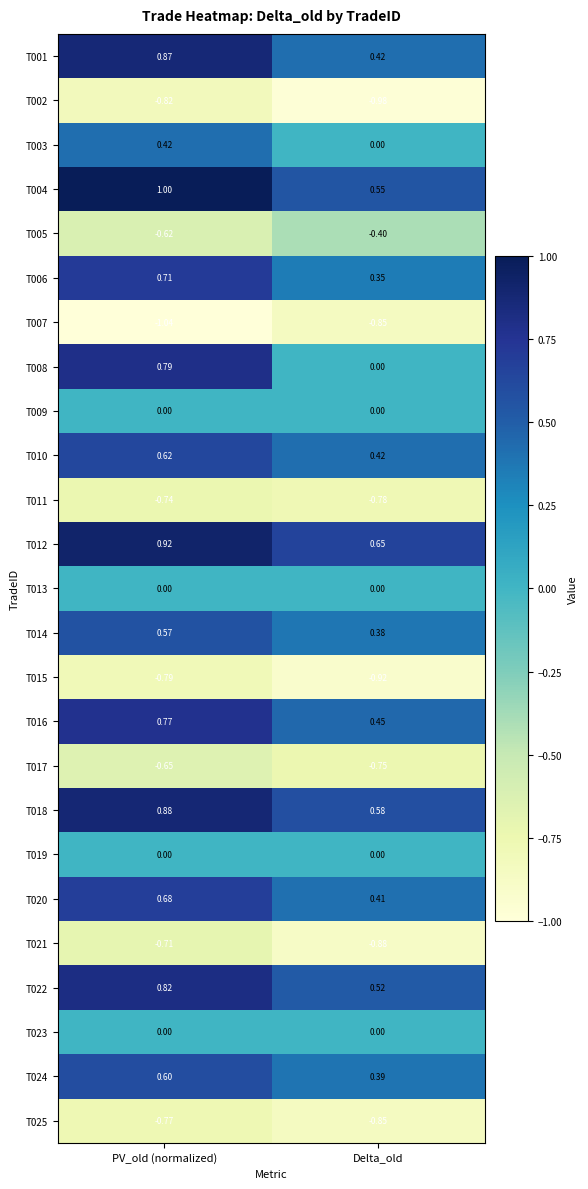

Which series has the largest total across all categories?

T012